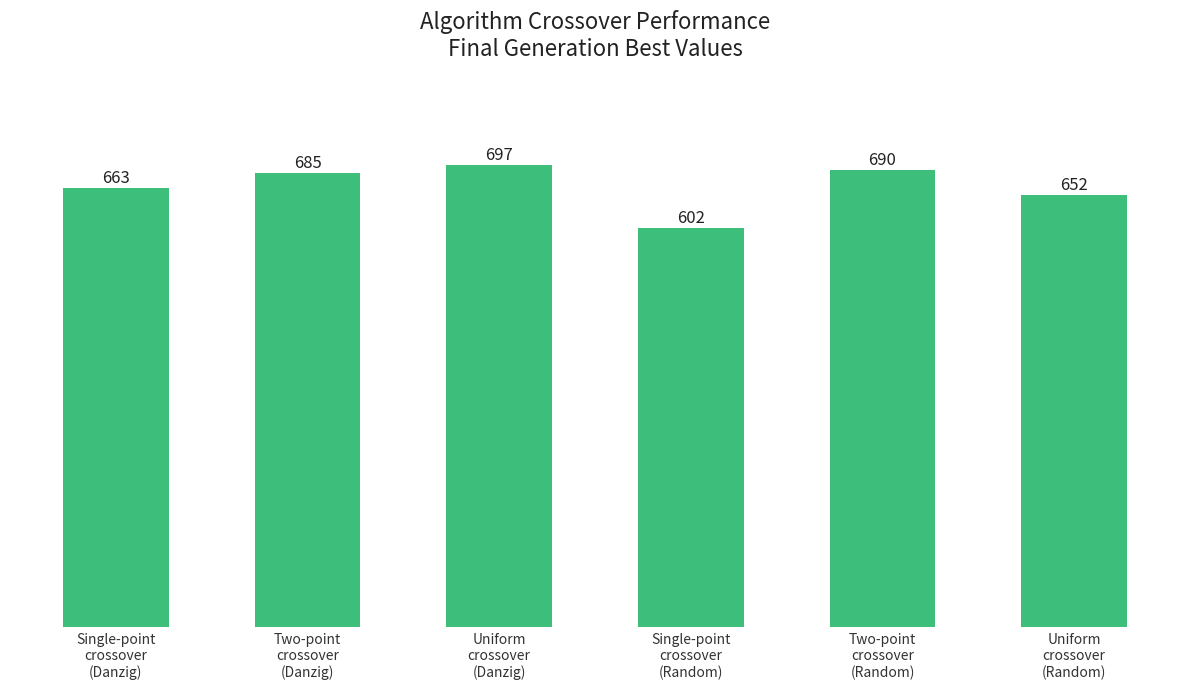

Where is the data nearest to the value 649?

Uniform
crossover
(Random)